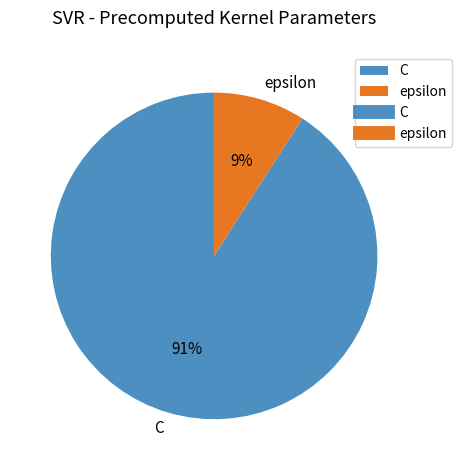

To the nearest percent, what is the difference between the largest and smallest slice percentages?

82%